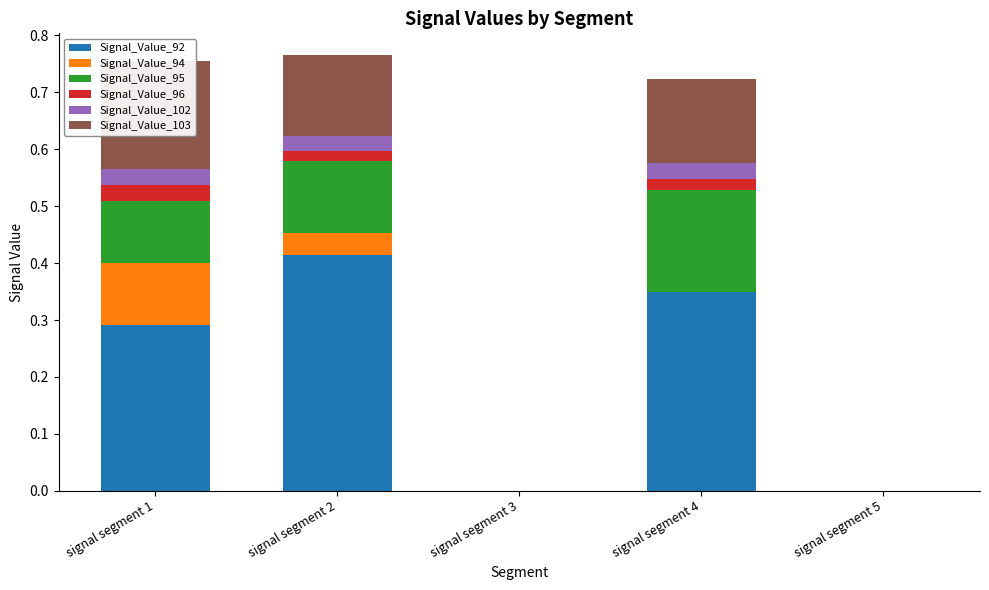

The Signal_Value_102 series shows 0.0 at signal segment 5. True or false?

True